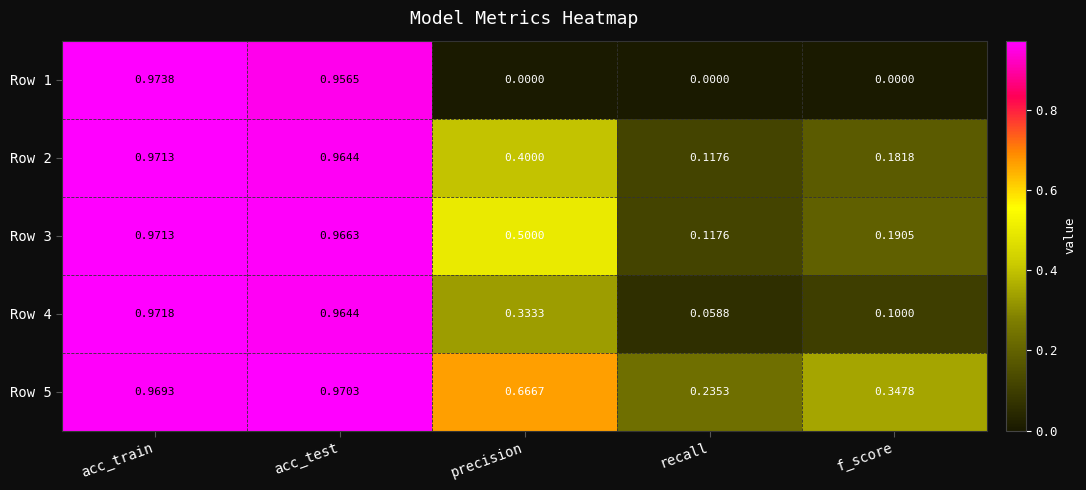

List the labels in order of Row 5 value, largest first.

acc_test, acc_train, precision, f_score, recall